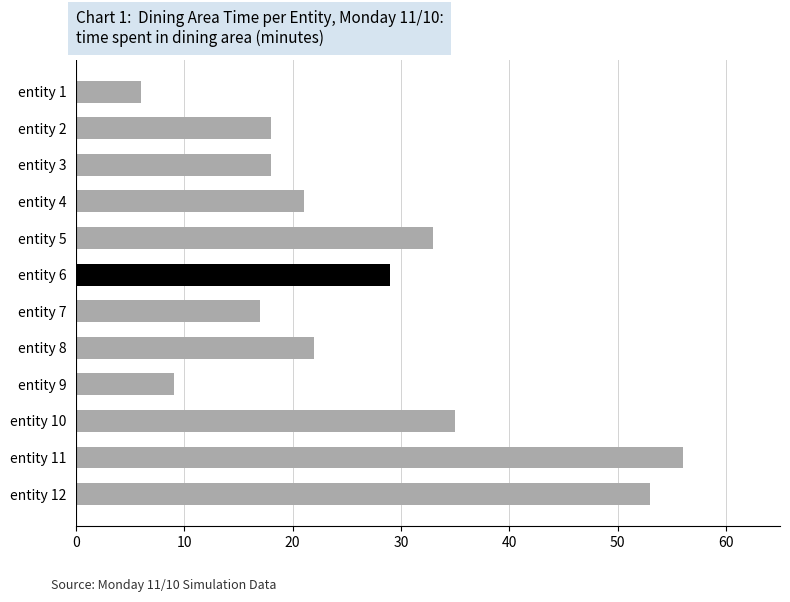

Reading top to bottom, list all the values displayed in this chart.

entity 1=6	entity 2=18	entity 3=18	entity 4=21	entity 5=33	entity 6=29	entity 7=17	entity 8=22	entity 9=9	entity 10=35	entity 11=56	entity 12=53